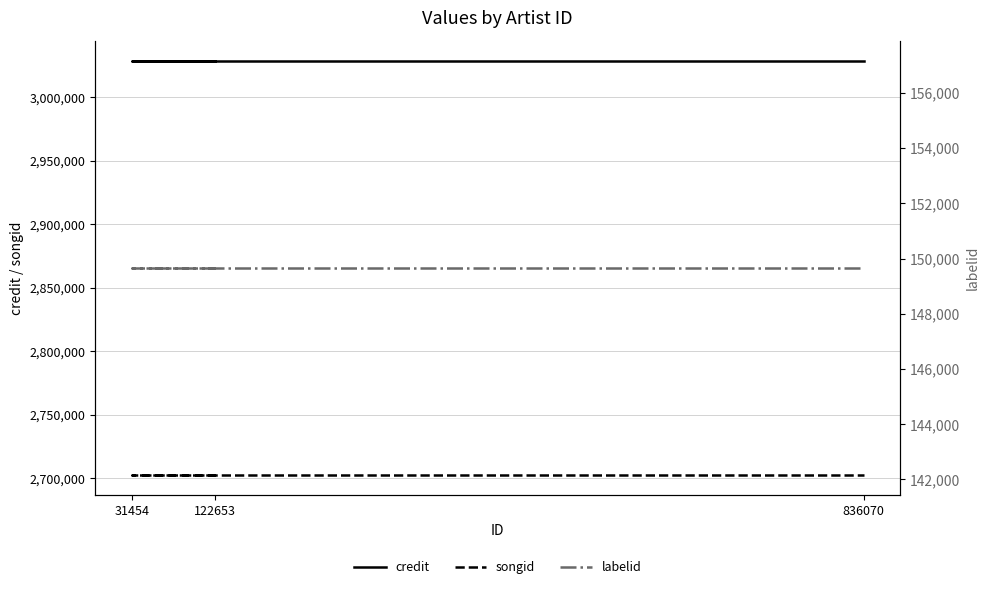

The value of labelid at 31454 is 247832. True or false?

False